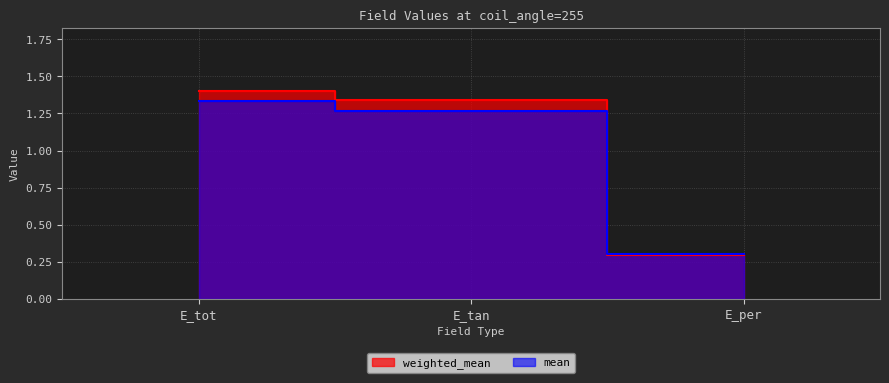

What is the total value across all series at E_tan?

2.6